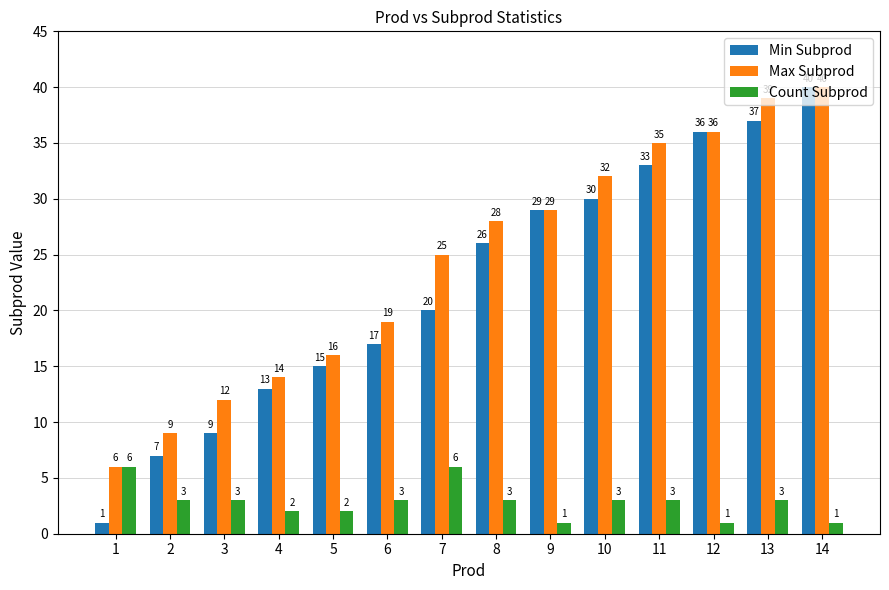

Is the value of Max Subprod at 1 greater than the value of Min Subprod at 6?

No